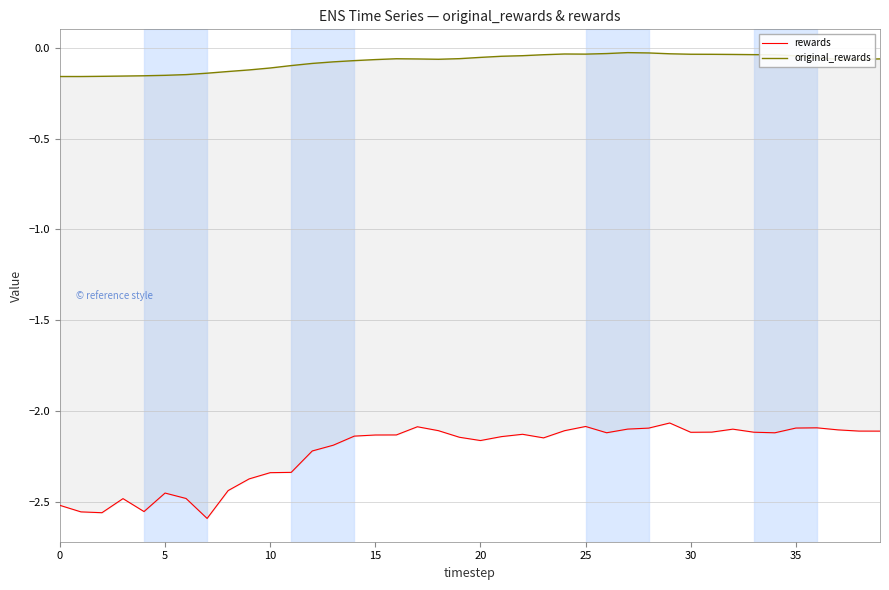

What are all the series names shown in the legend?

rewards, original_rewards